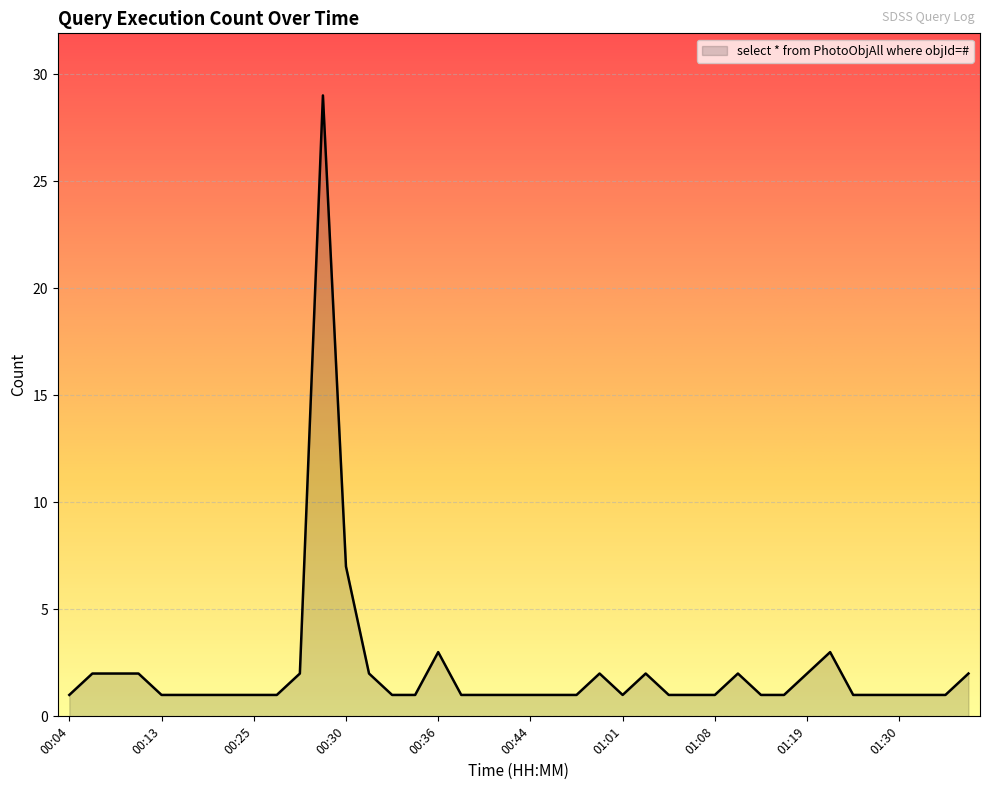

What is the greatest value displayed?

29